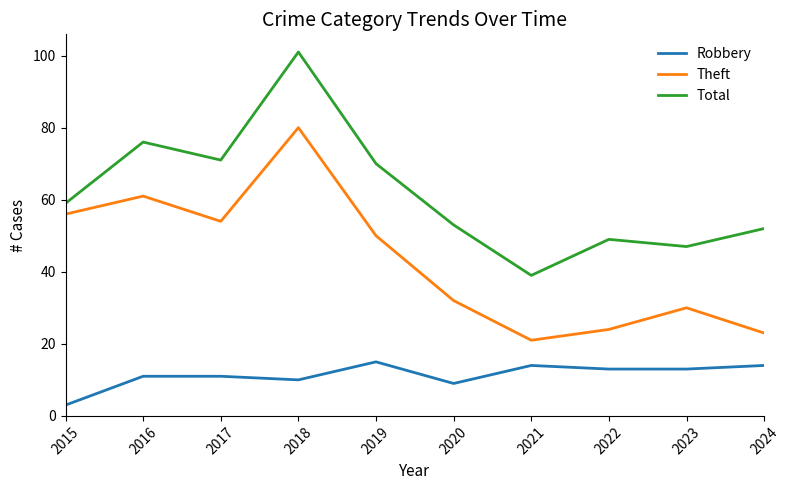

True or false: Robbery and Theft cross at least once.

False